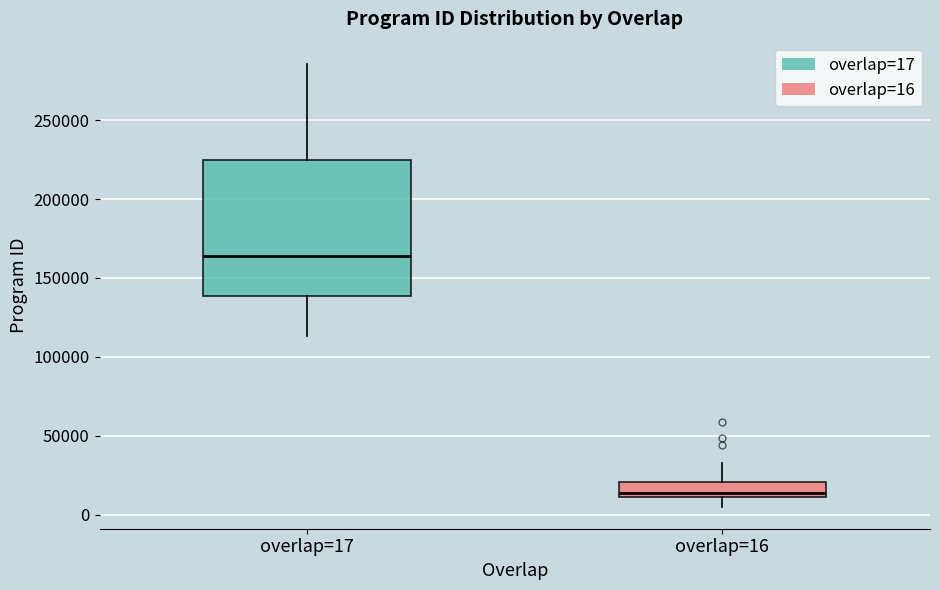

Comparing the boxes themselves (not the whiskers), which one is the tallest?

overlap=17